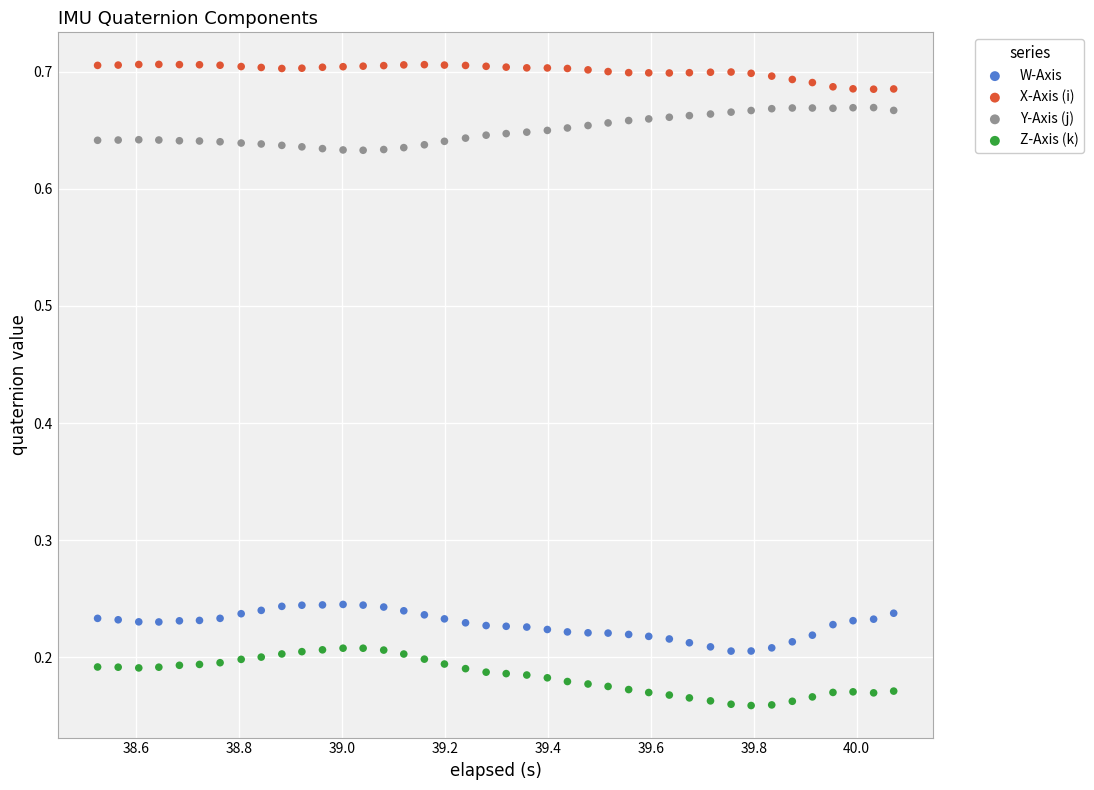

What is the X range (max minus min) for the scatter plot?

1.5